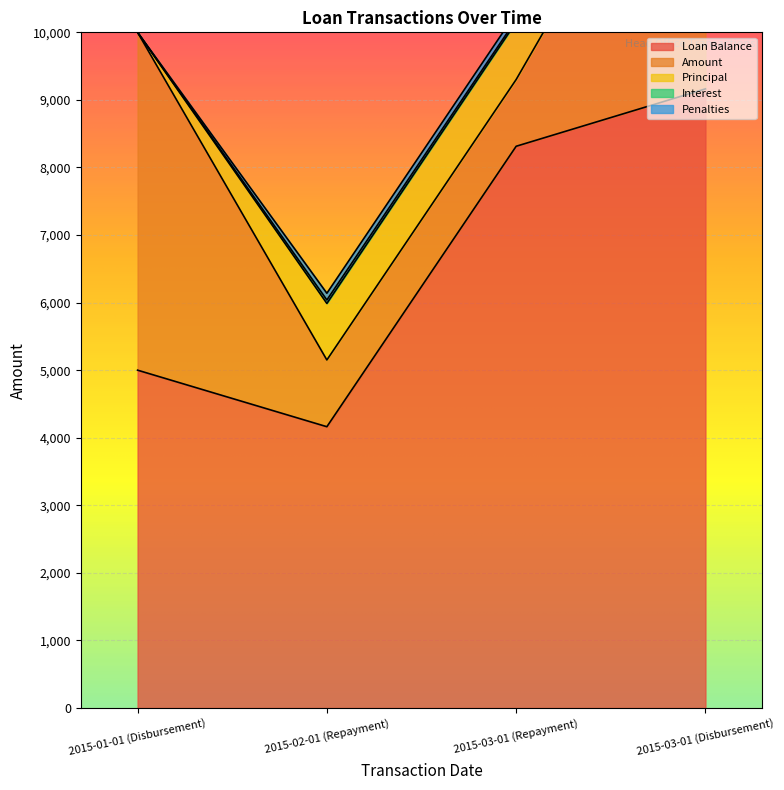

True or false: Amount and Principal intersect in this chart.

False